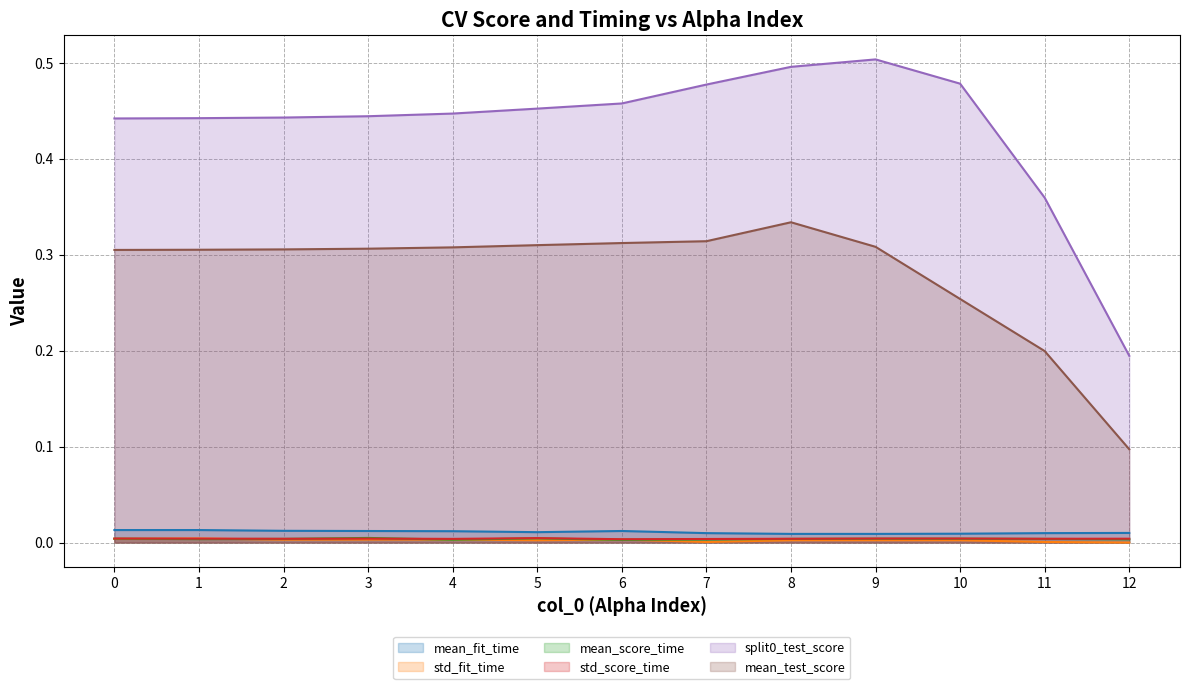

Rank the series at 9 from lowest to highest value.

std_fit_time, mean_score_time, std_score_time, mean_fit_time, mean_test_score, split0_test_score